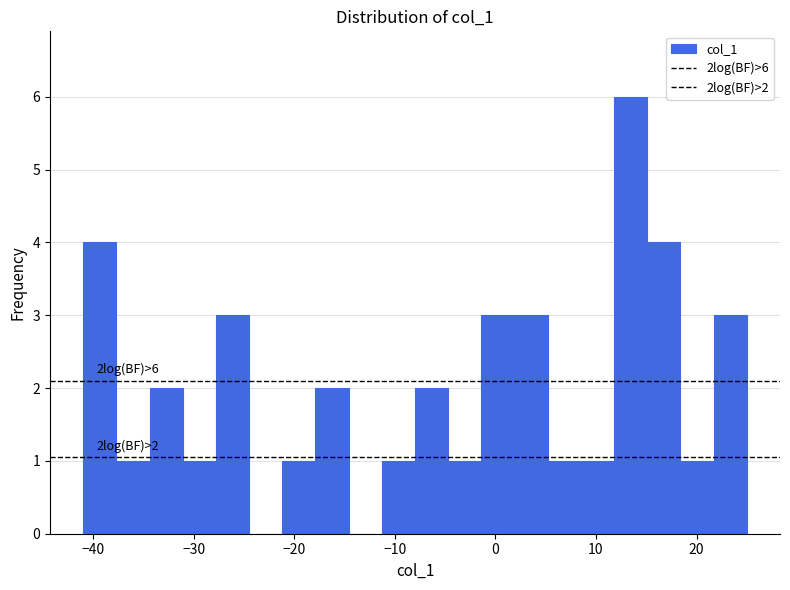

Around what value on the x-axis is the tallest bar? Give the approximate position of its centre, as read against the axis.

13